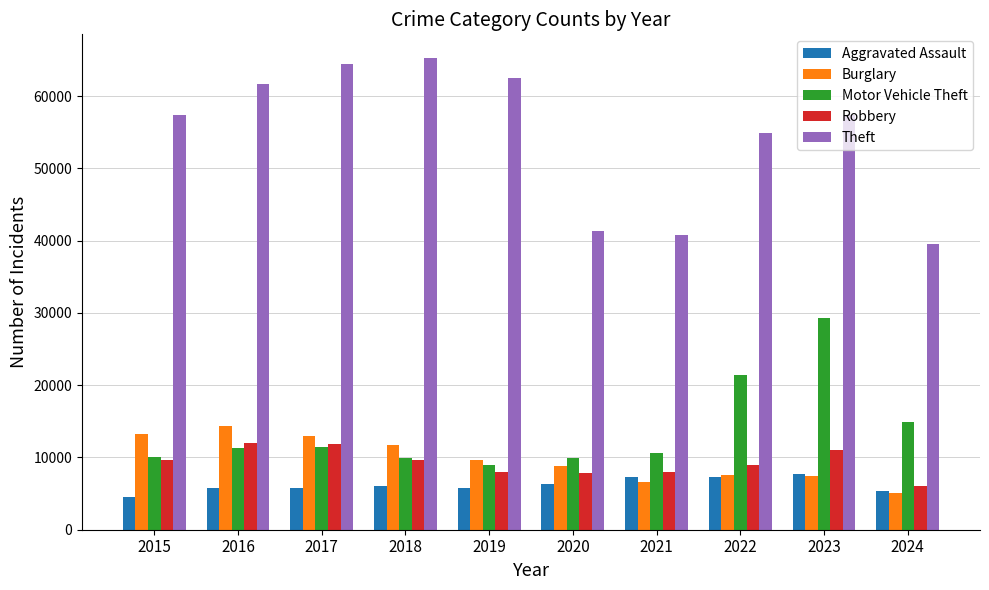

What is the sum of the Aggravated Assault values at 2024 and 2015?

9808